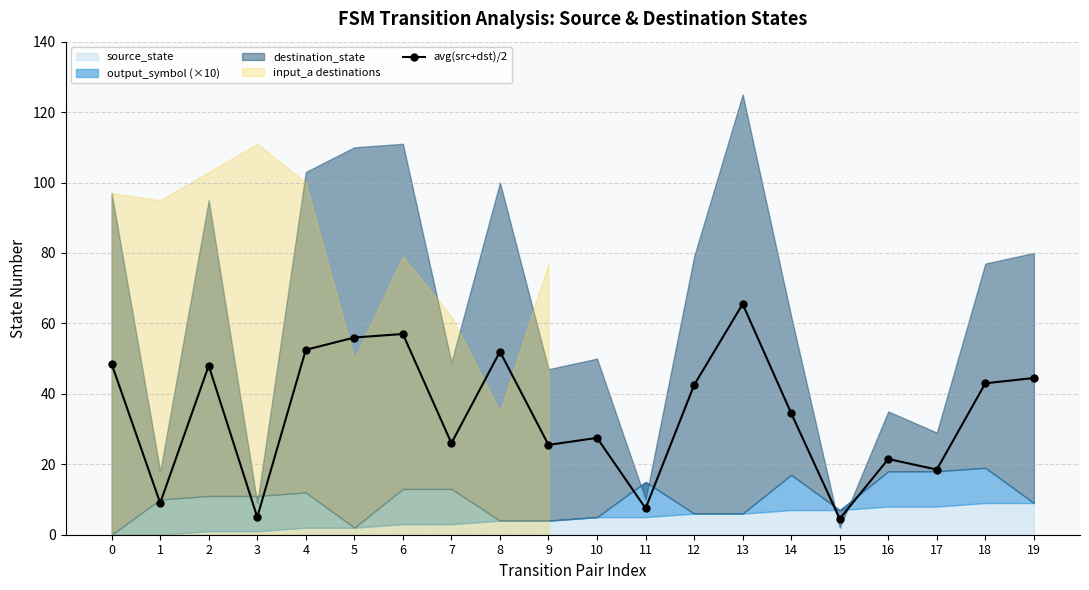

Reading left to right, what are all the values shown in this chart?

0=48.5	1=9.0	2=48.0	3=5.0	4=52.5	5=56.0	6=57.0	7=26.0	8=52.0	9=25.5	10=27.5	11=7.5	12=42.5	13=65.5	14=34.5	15=4.5	16=21.5	17=18.5	18=43.0	19=44.5